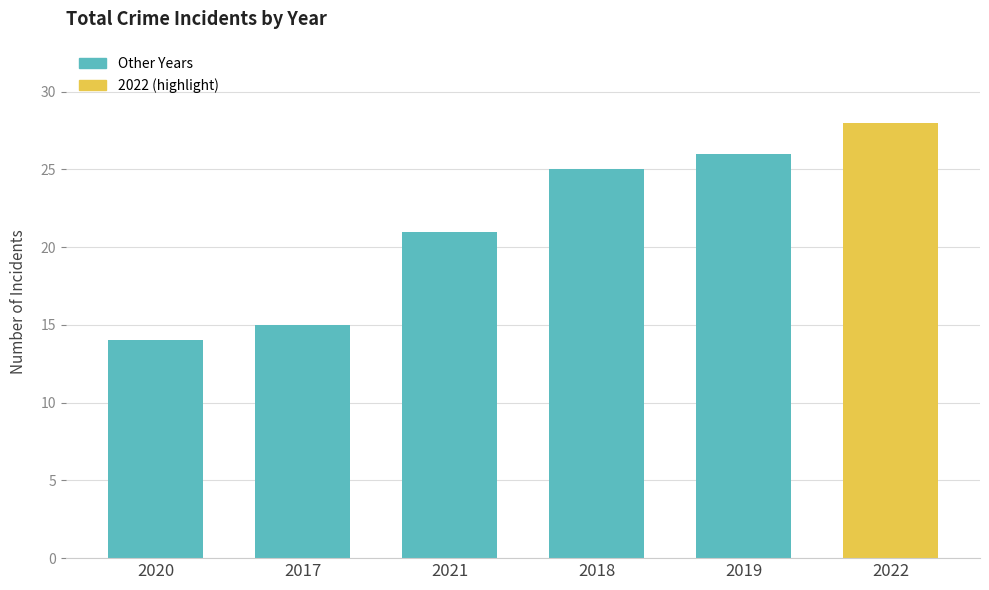

What is the sum of the values at 2017 and 2019?

41